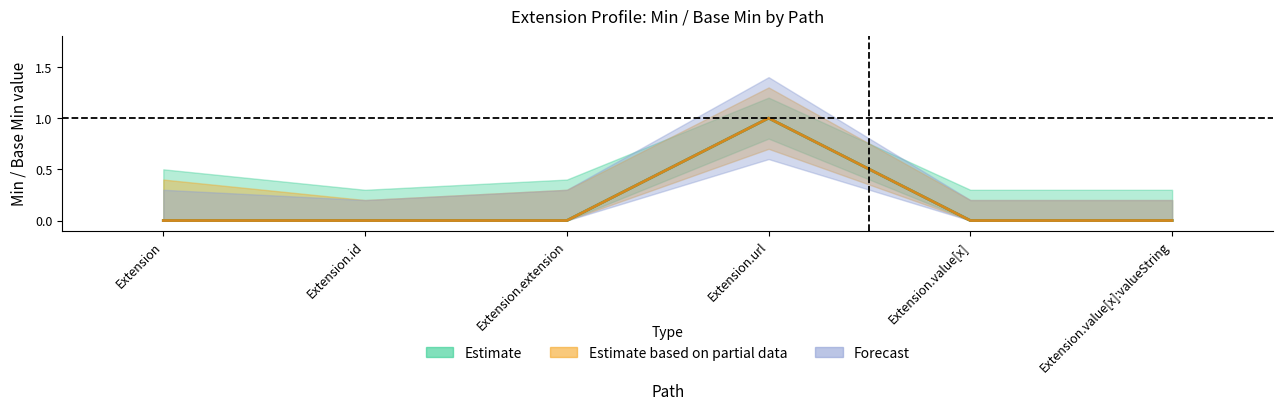

True or false: Min has more than 2 points higher than both neighbors.

False